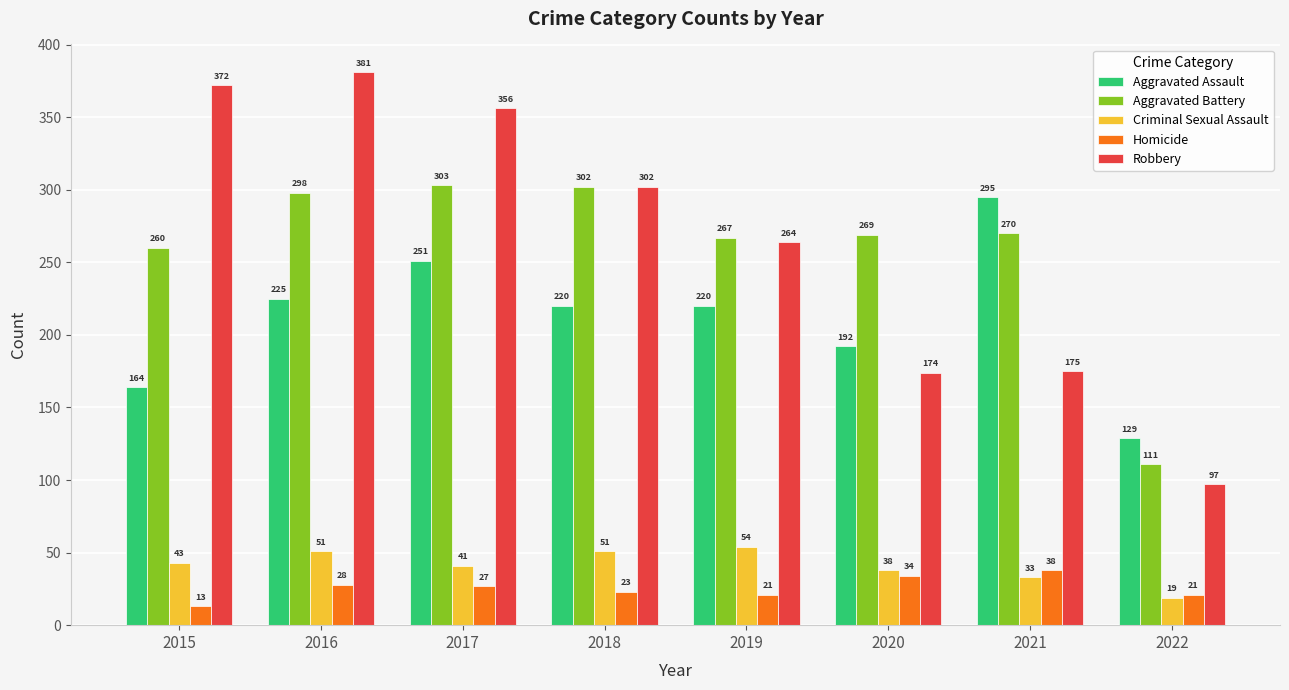

How many bars are there in total?

40